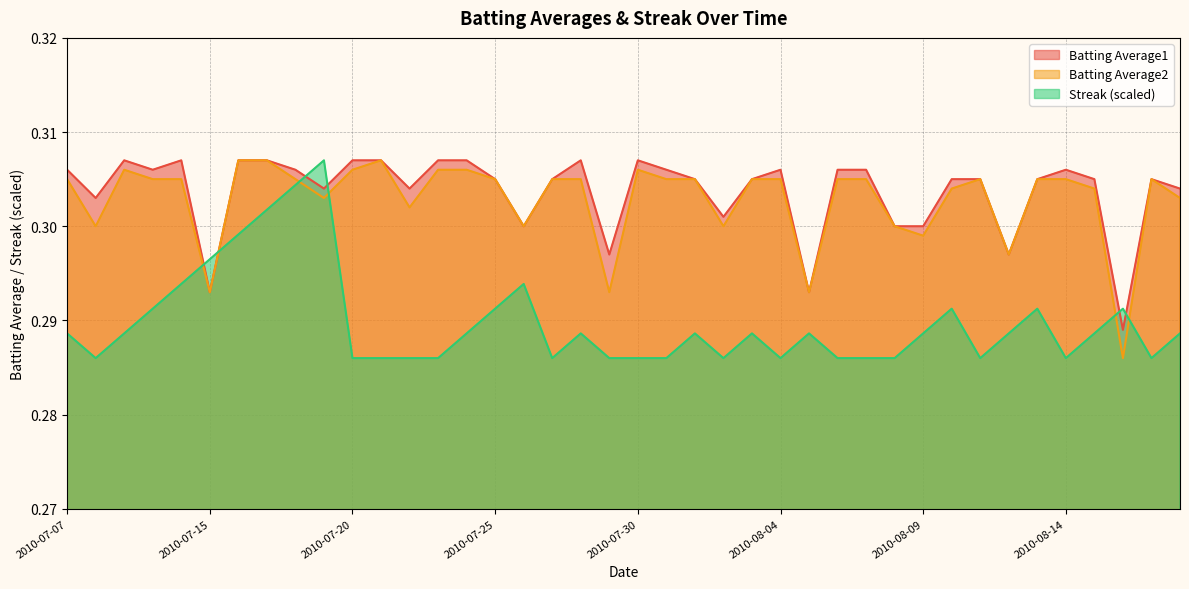

What is the sum of all Batting Average2 values?

12.1